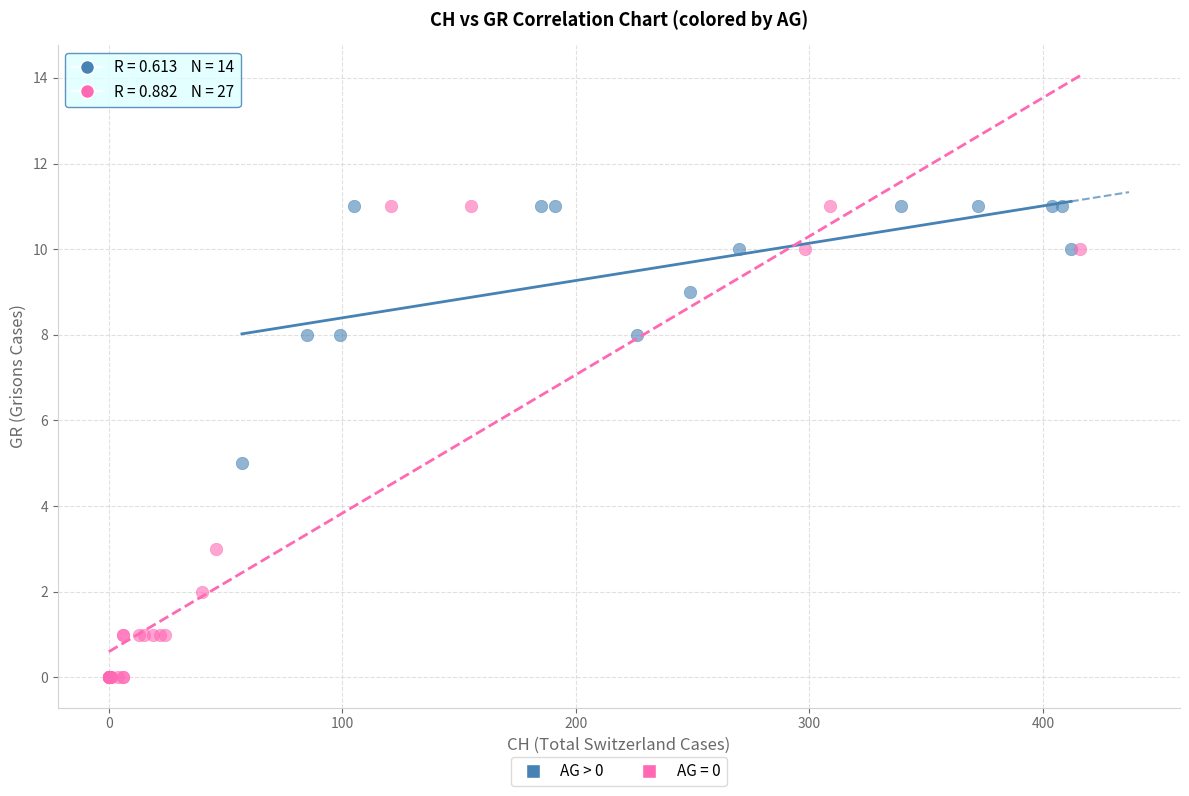

Which series reaches the minimum Y coordinate?

AG = 0